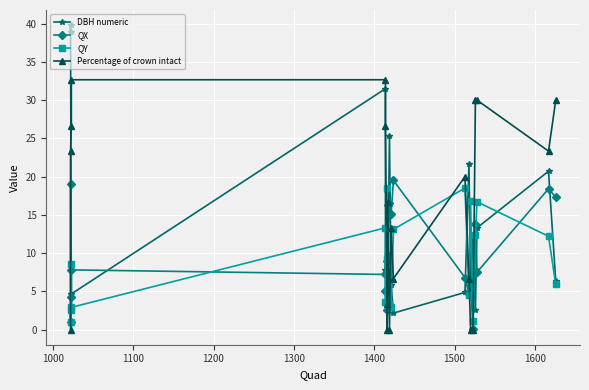

Is the value of Percentage of crown intact at 1400 greater than the value of QX at 13?

Yes